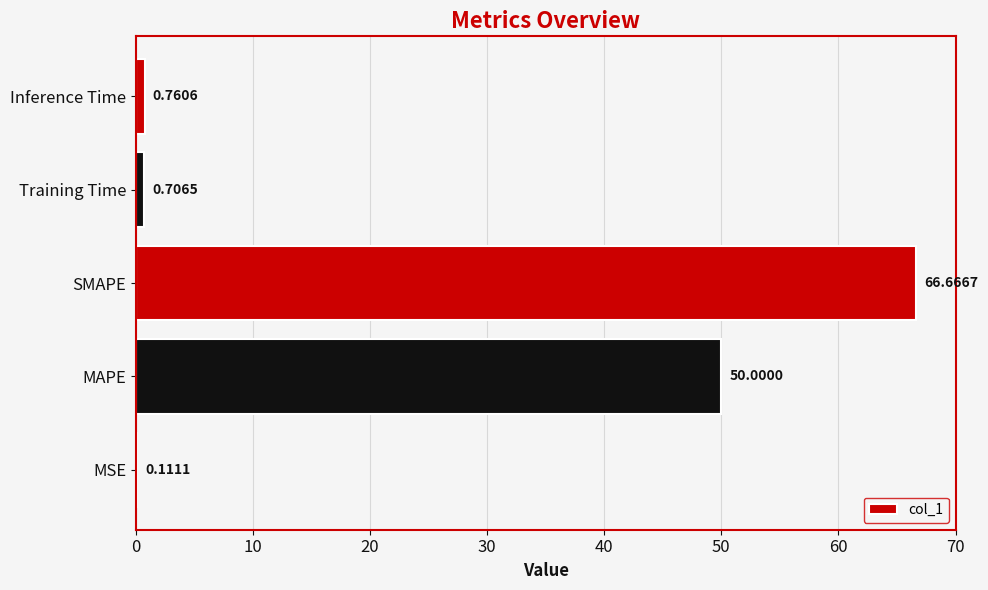

Where is the data nearest to the value 33?

MAPE